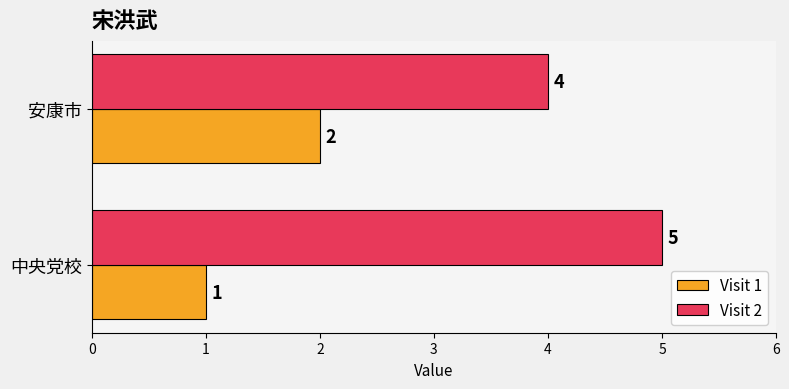

What is the maximum value for Visit 2?

5